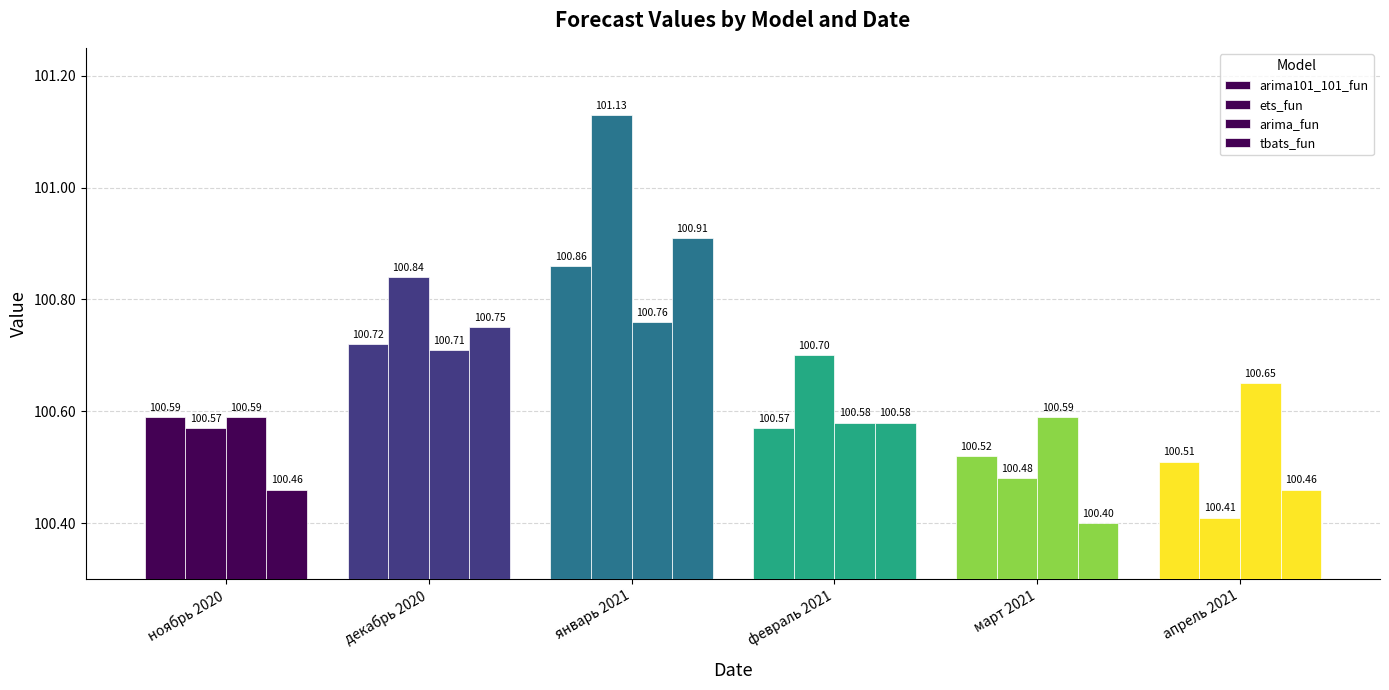

Reading left to right, what are all the values shown in this chart?

arima101_101_fun: ноябрь 2020=100.6	декабрь 2020=100.7	январь 2021=100.9	февраль 2021=100.6	март 2021=100.5	апрель 2021=100.5
ets_fun: ноябрь 2020=100.6	декабрь 2020=100.8	январь 2021=101.1	февраль 2021=100.7	март 2021=100.5	апрель 2021=100.4
arima_fun: ноябрь 2020=100.6	декабрь 2020=100.7	январь 2021=100.8	февраль 2021=100.6	март 2021=100.6	апрель 2021=100.7
tbats_fun: ноябрь 2020=100.5	декабрь 2020=100.8	январь 2021=100.9	февраль 2021=100.6	март 2021=100.4	апрель 2021=100.5